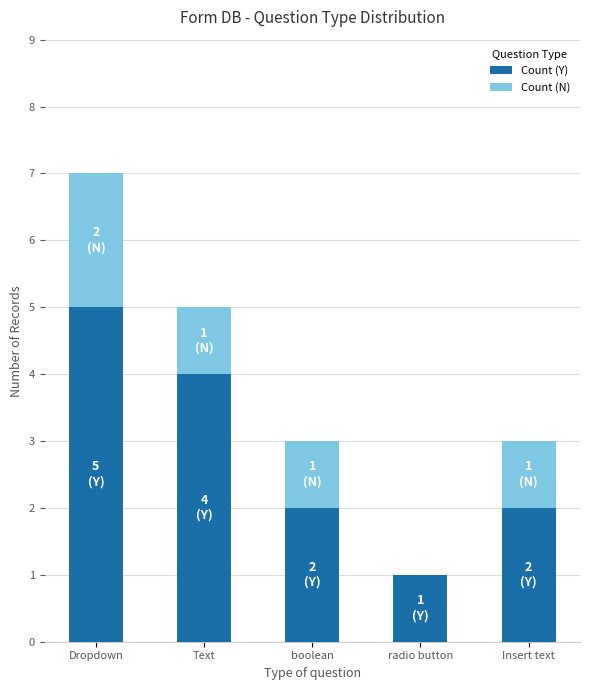

The value of Count (Y) at radio button is 1. True or false?

True